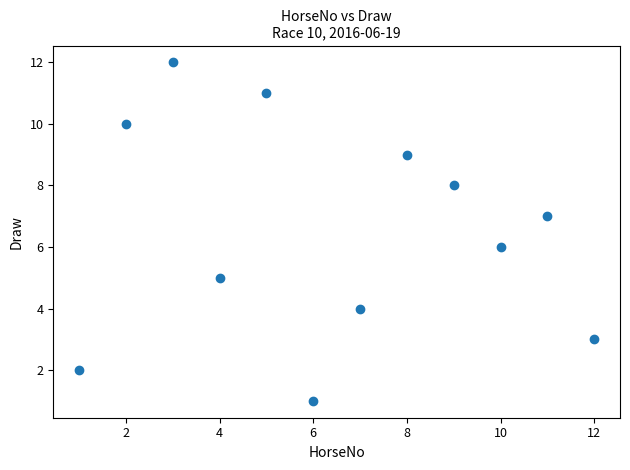

What is the range of Y values (max minus min)?

11